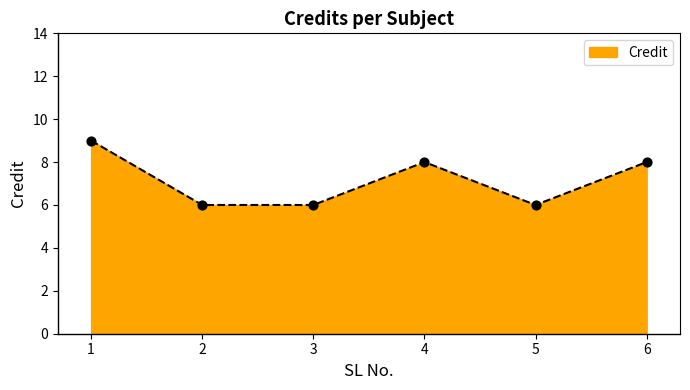

Which has a higher value, 6 or 2?

6